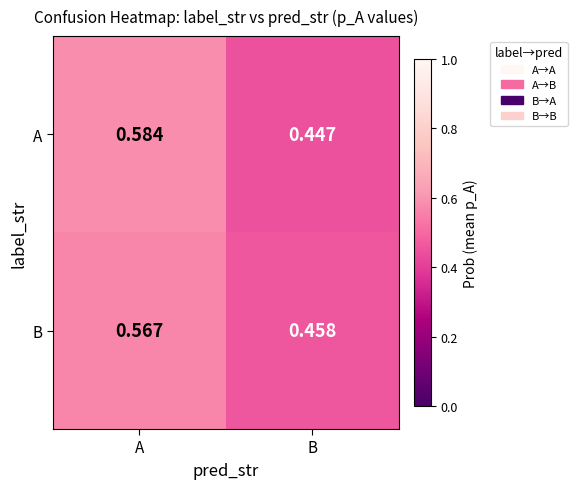

Rank the series by their maximum value, from lowest to highest.

B, A